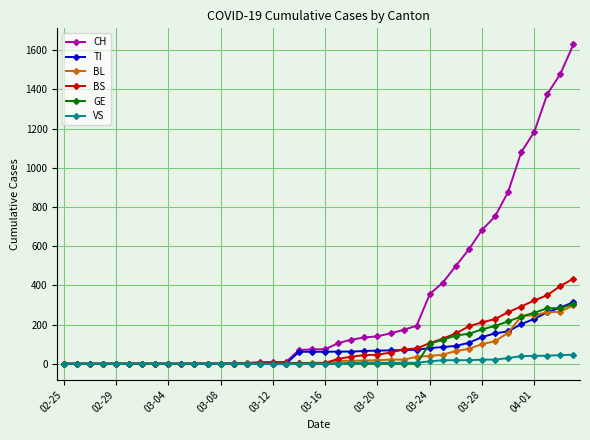

True or false: BS and TI cross at least once.

True